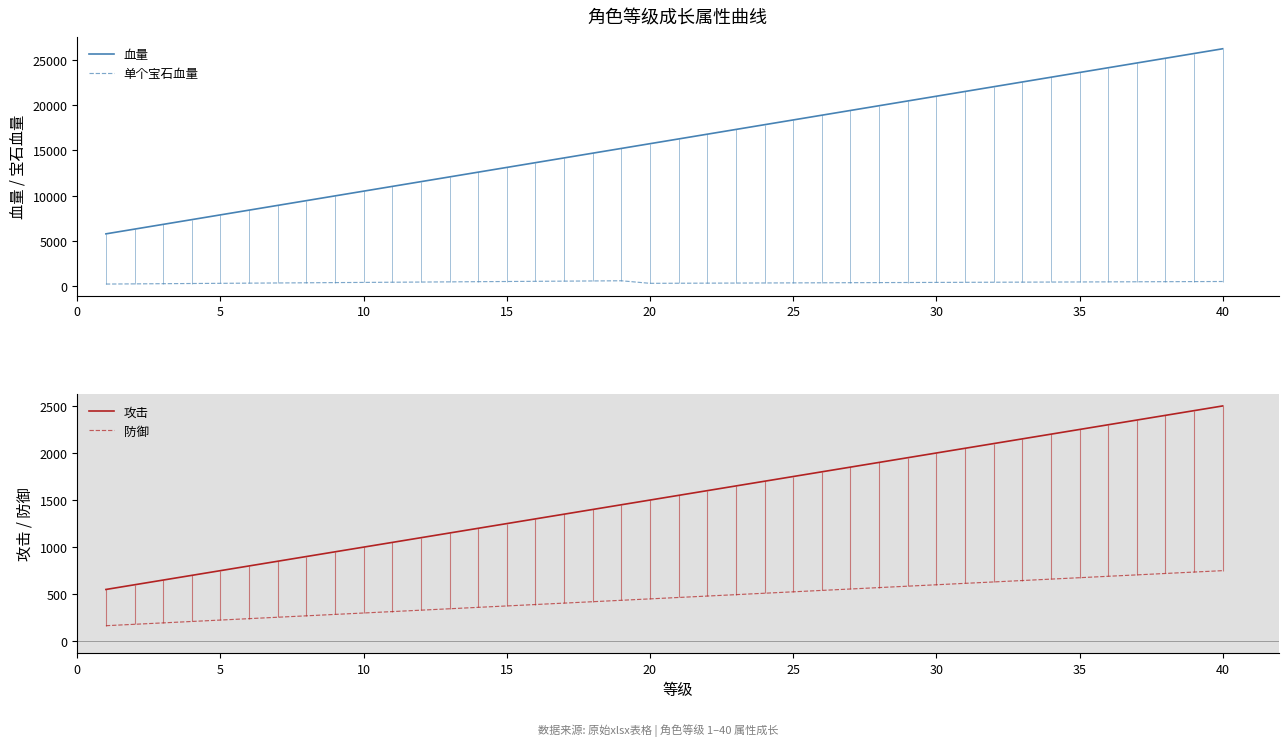

What is the maximum value for 单个宝石血量?

586